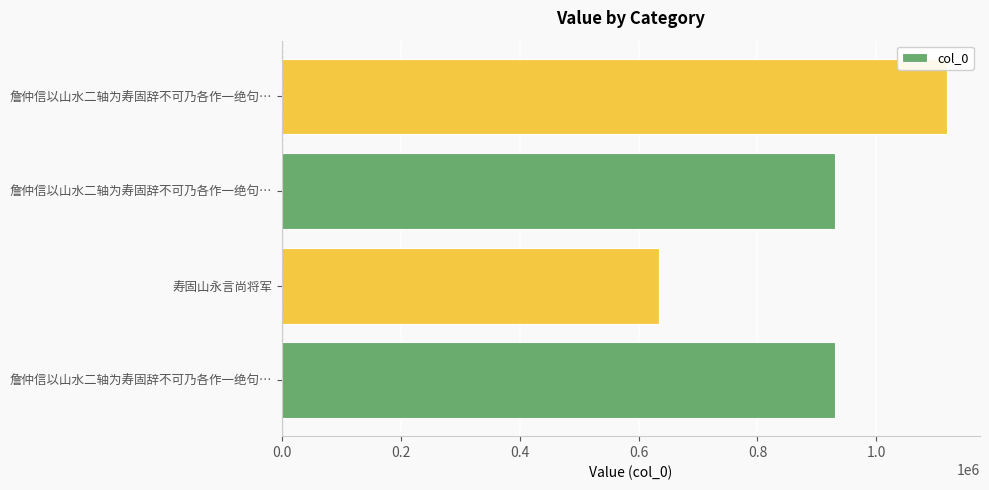

How many values are below 930209?

2